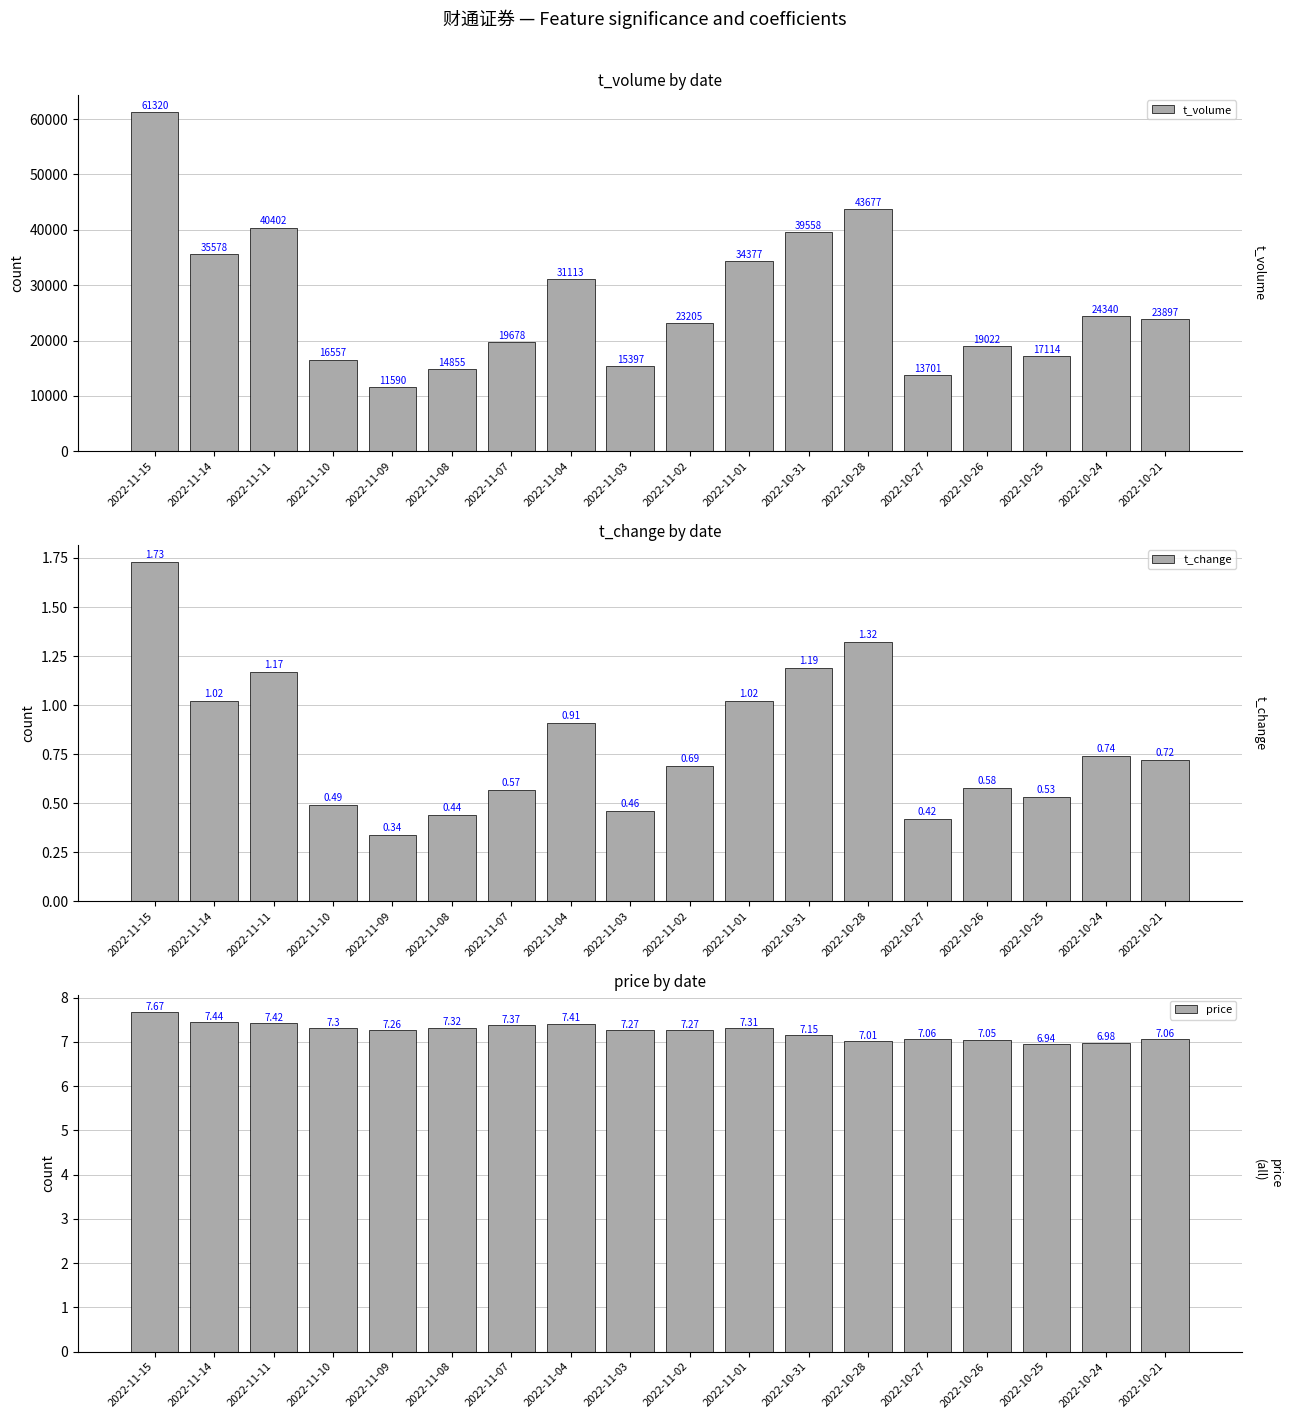

What is the value of the price bar at the 8th from the left?

7.4